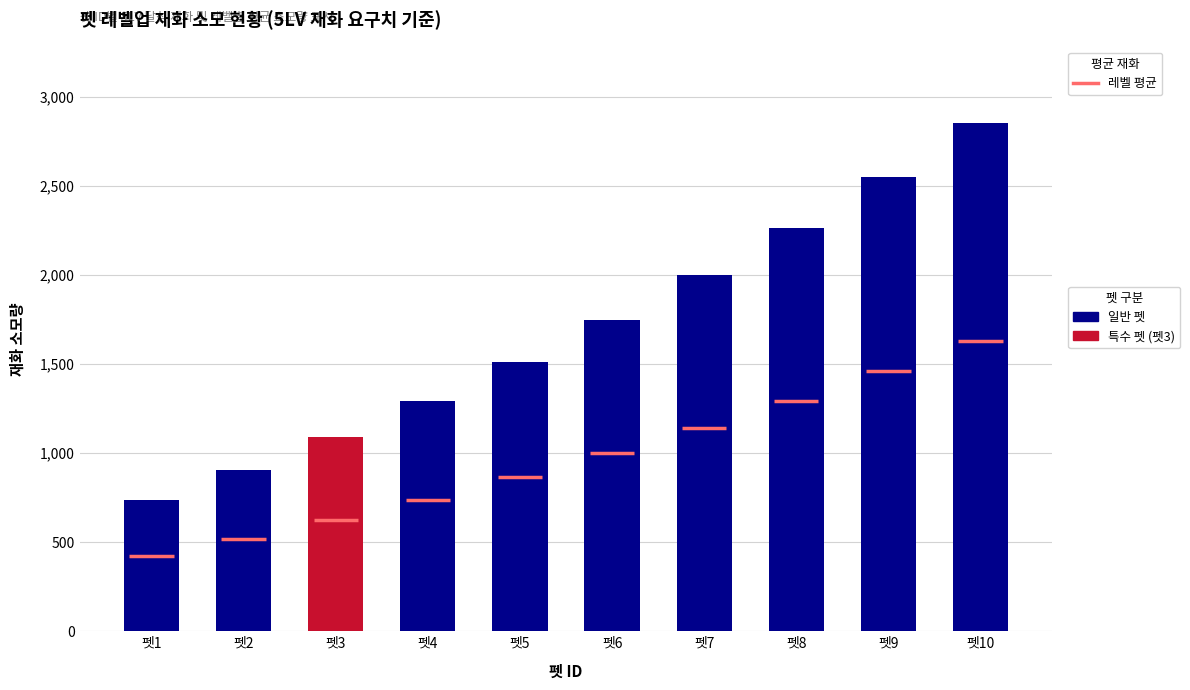

What is the smallest value displayed?

740